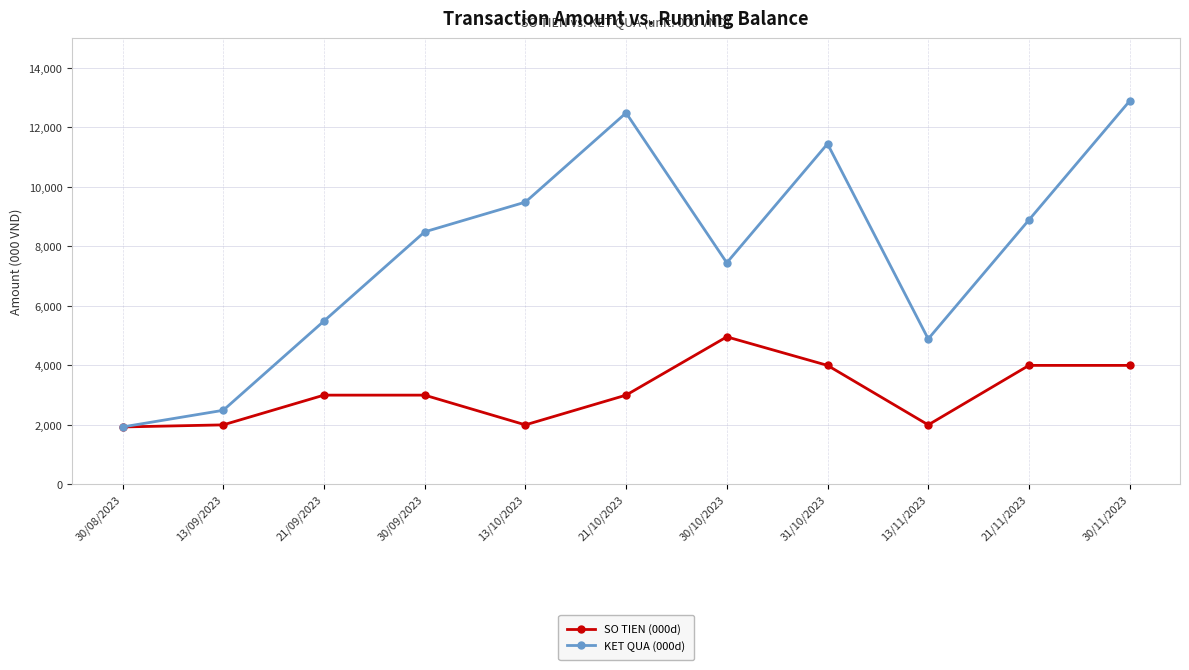

Between 30/08/2023 and 30/10/2023, which series saw the biggest shift?

KET QUA (000d)